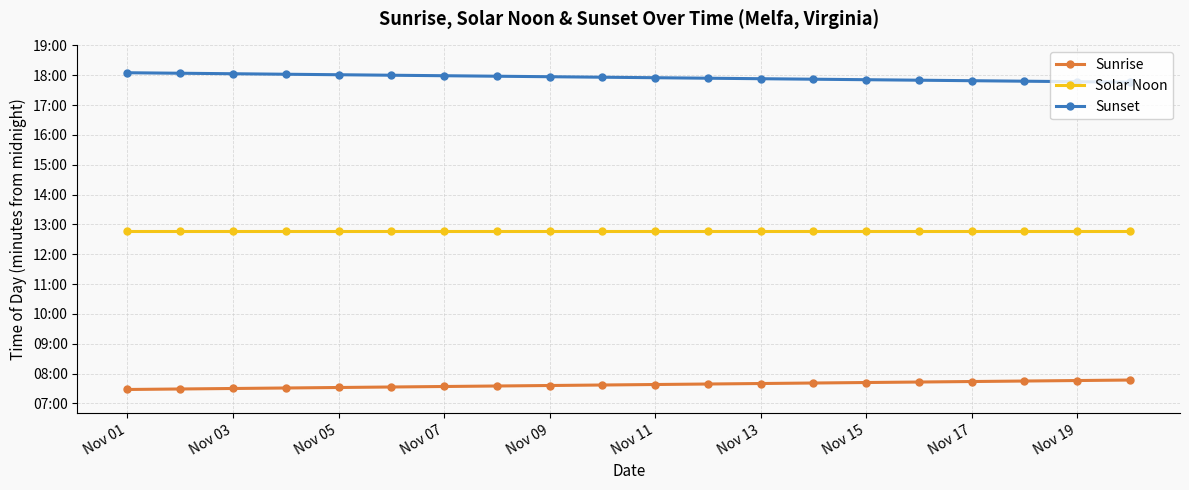

Does the chart display data point markers on the line(s)?

Yes